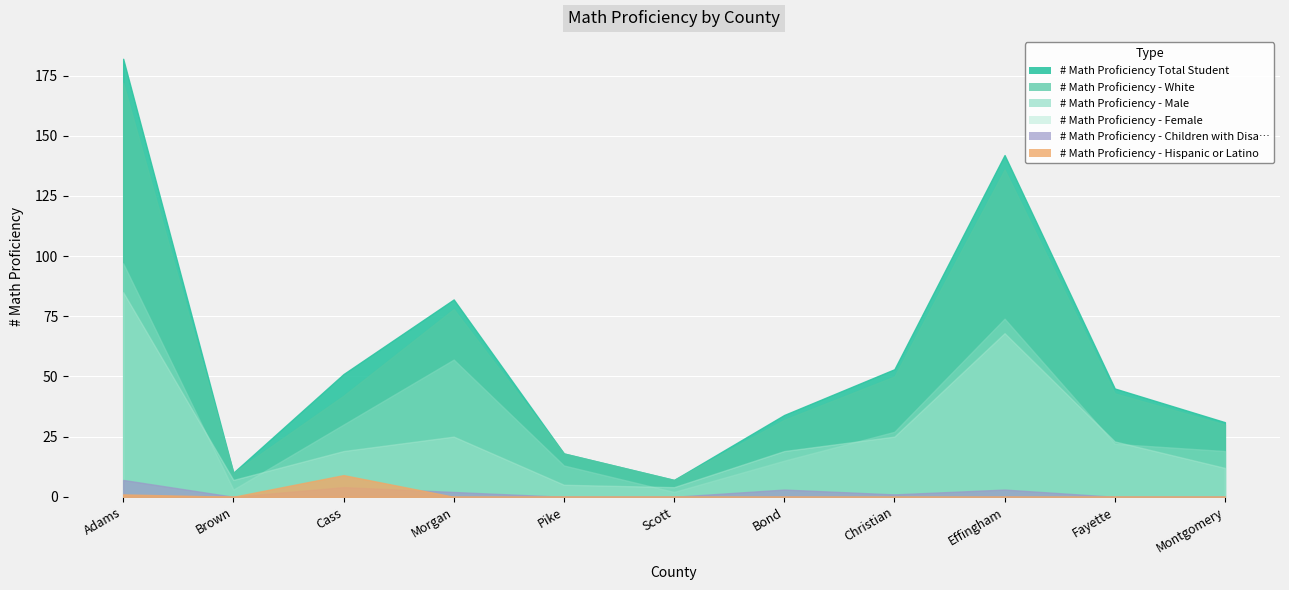

How many data points in # Math Proficiency - Children with Disa… are above 1?

5